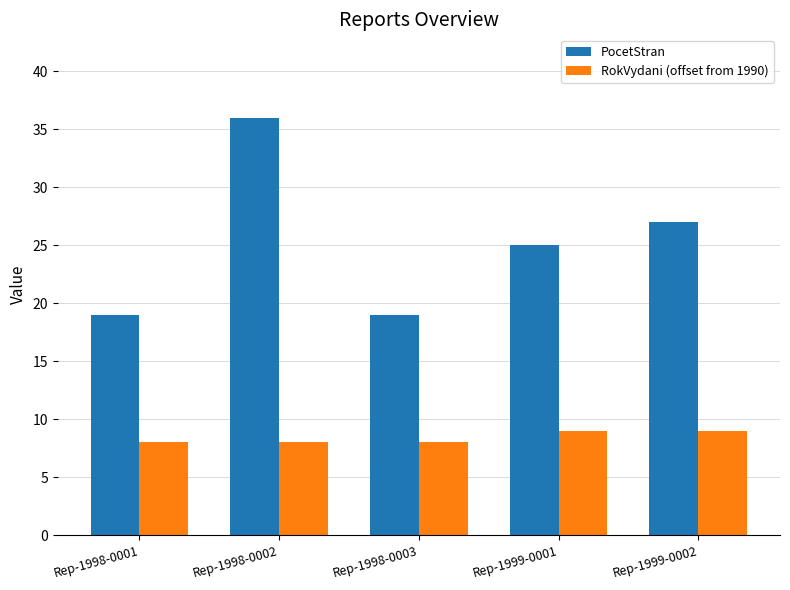

What is the label of the 3rd bar from the right?

Rep-1998-0003